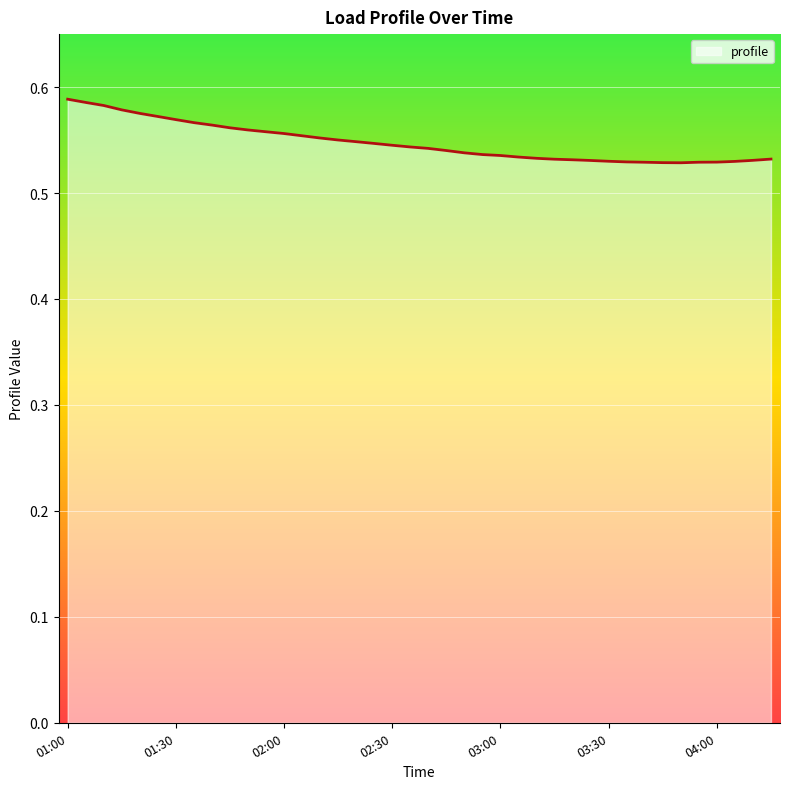

True or false: there are more than 2 points higher than both neighbors.

False